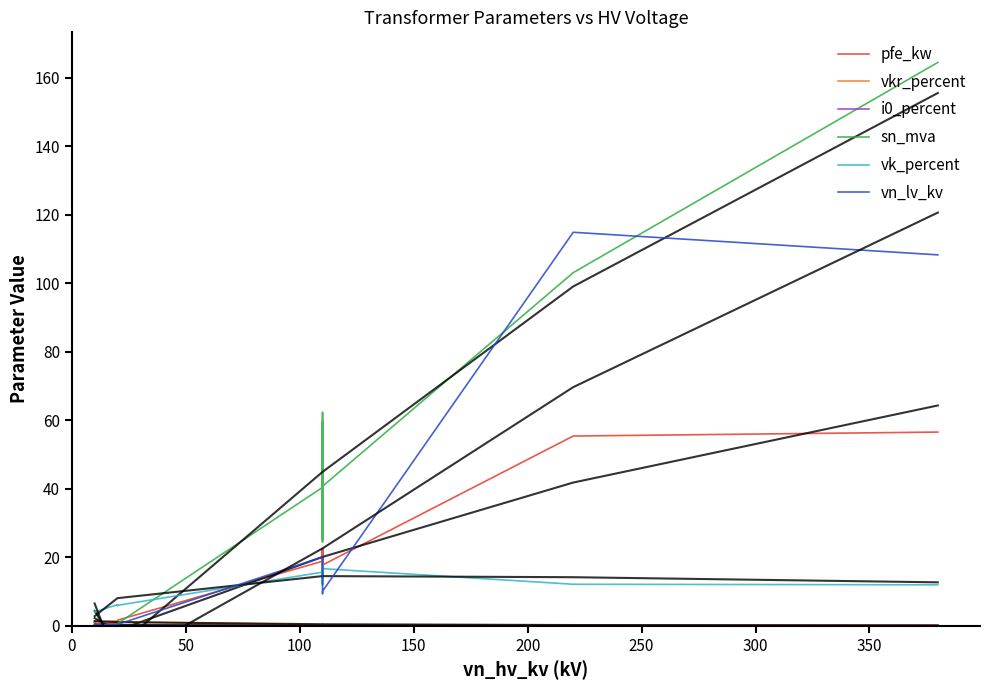

What is the maximum value shown in the chart?

164.5